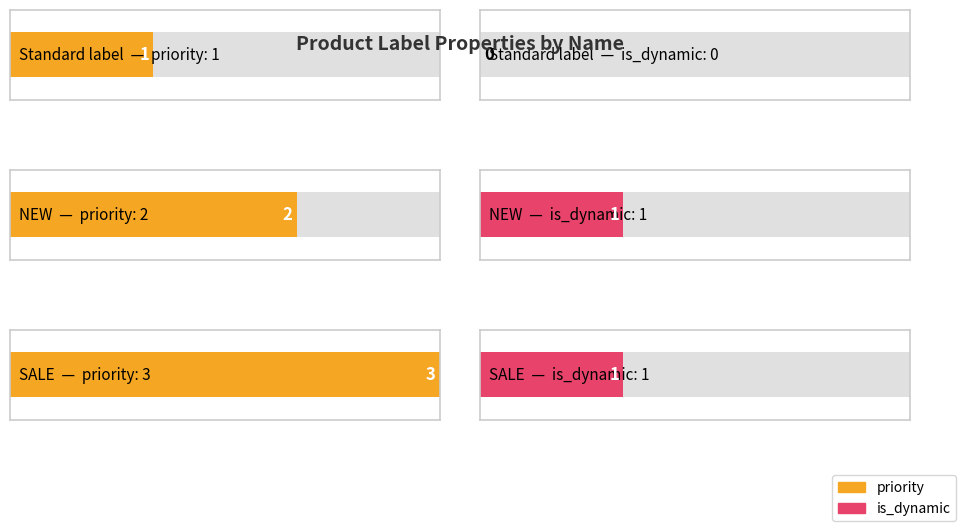

What is the sum of all is_dynamic values?

2